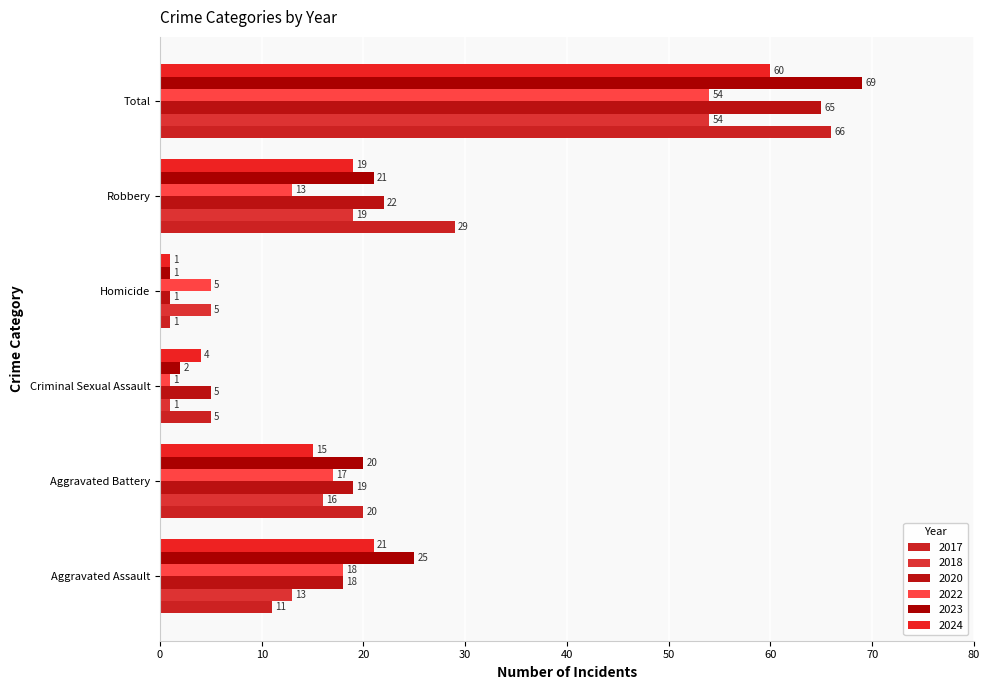

What is the maximum value shown in the chart?

69